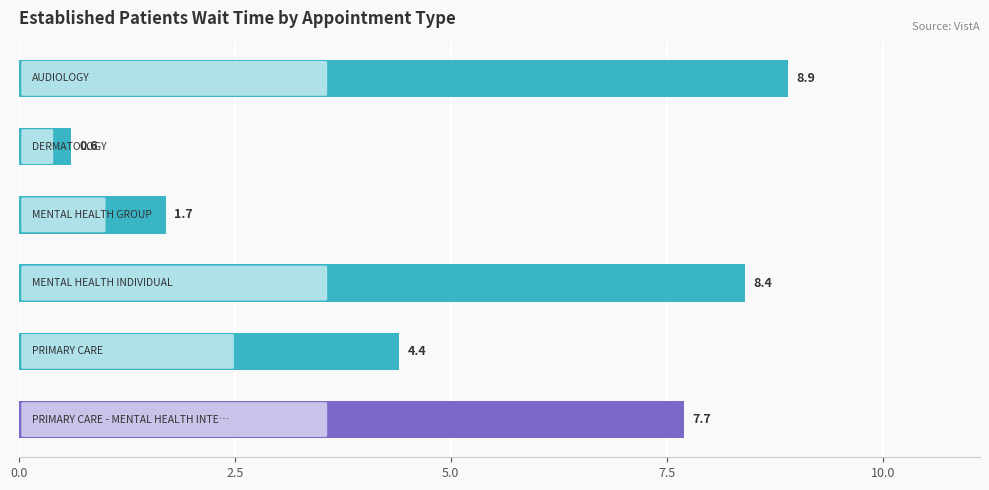

What is the maximum value shown in the chart?

8.9